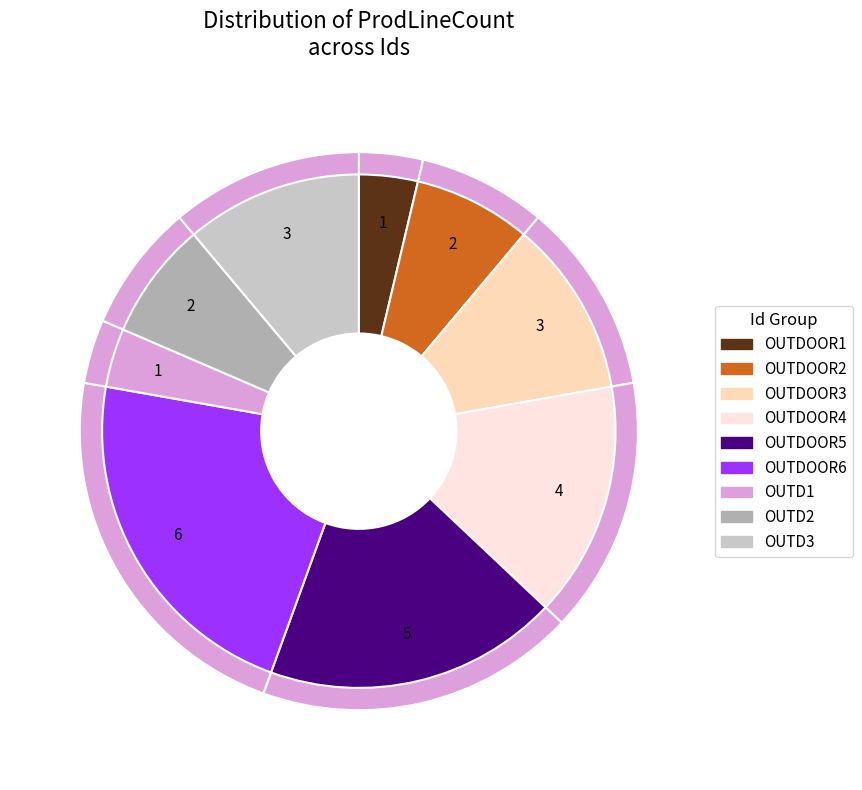

Does OUTDOOR2 account for over 50% of the chart?

No